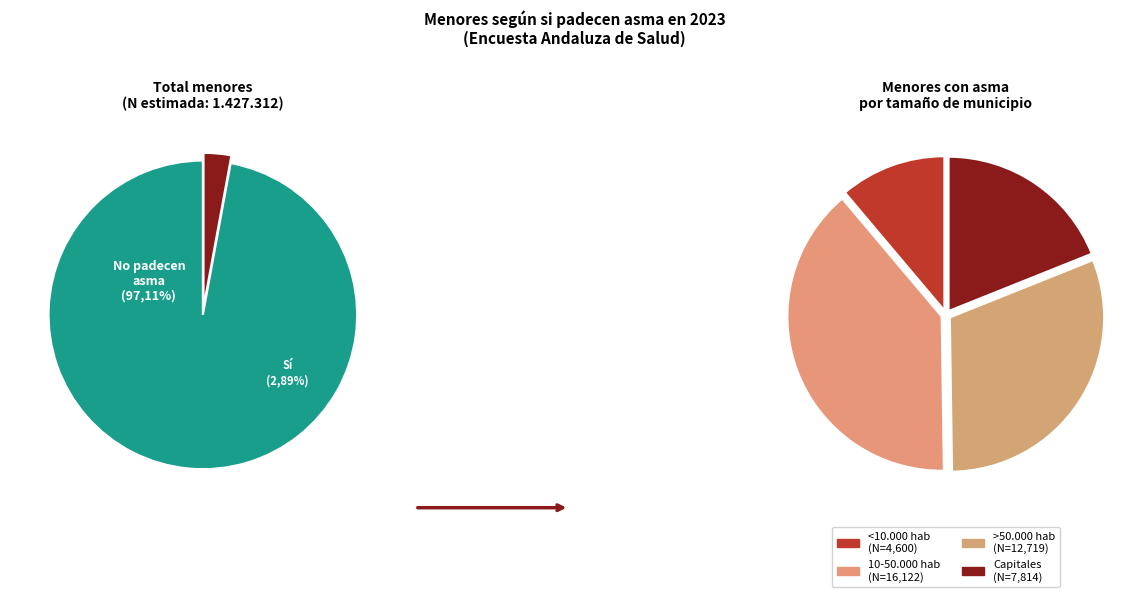

What is the smallest slice in the pie chart?

<10.000 hab